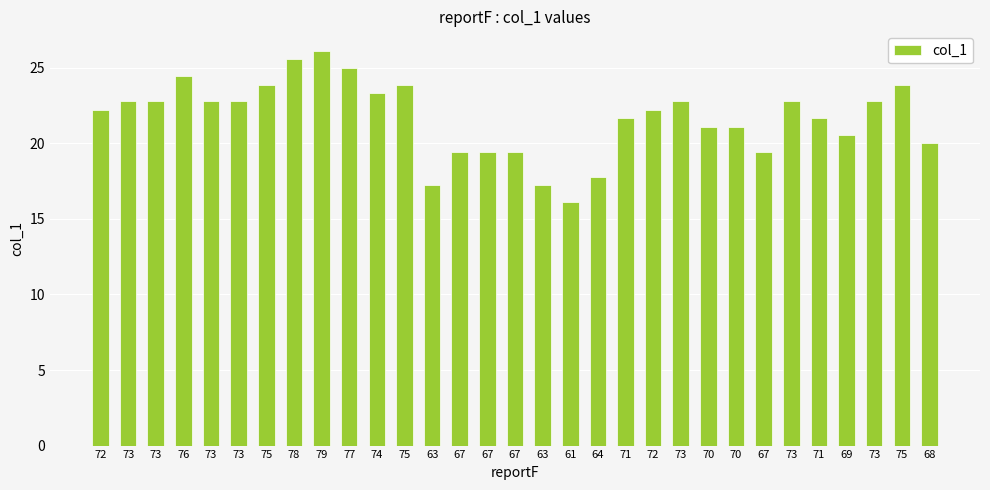

List the labels in order of value, smallest first.

61, 63, 63, 64, 67, 67, 67, 67, 68, 69, 70, 70, 71, 71, 72, 72, 73, 73, 73, 73, 73, 73, 73, 74, 75, 75, 75, 76, 77, 78, 79